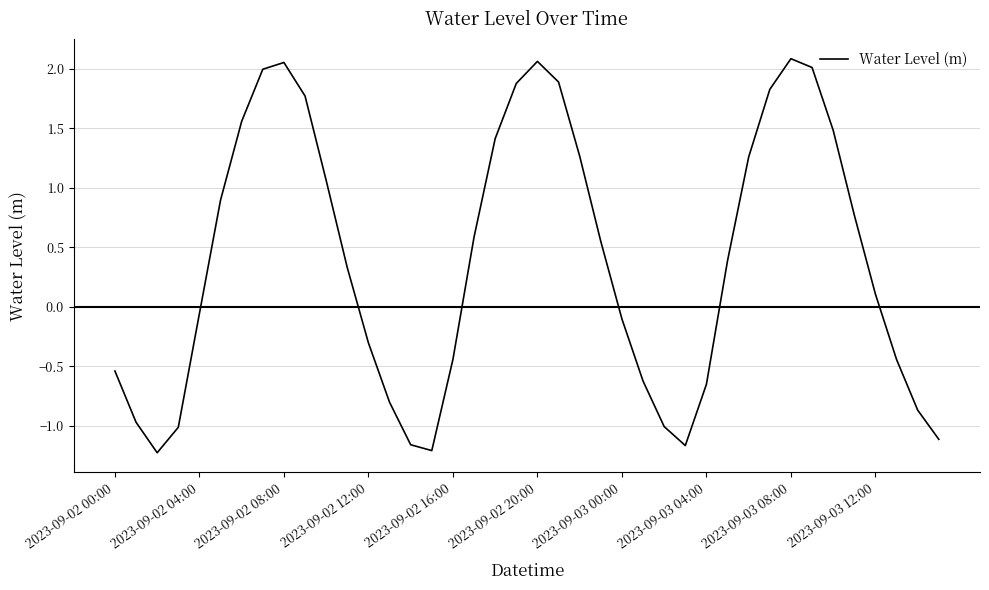

How many lines are shown in the chart?

1